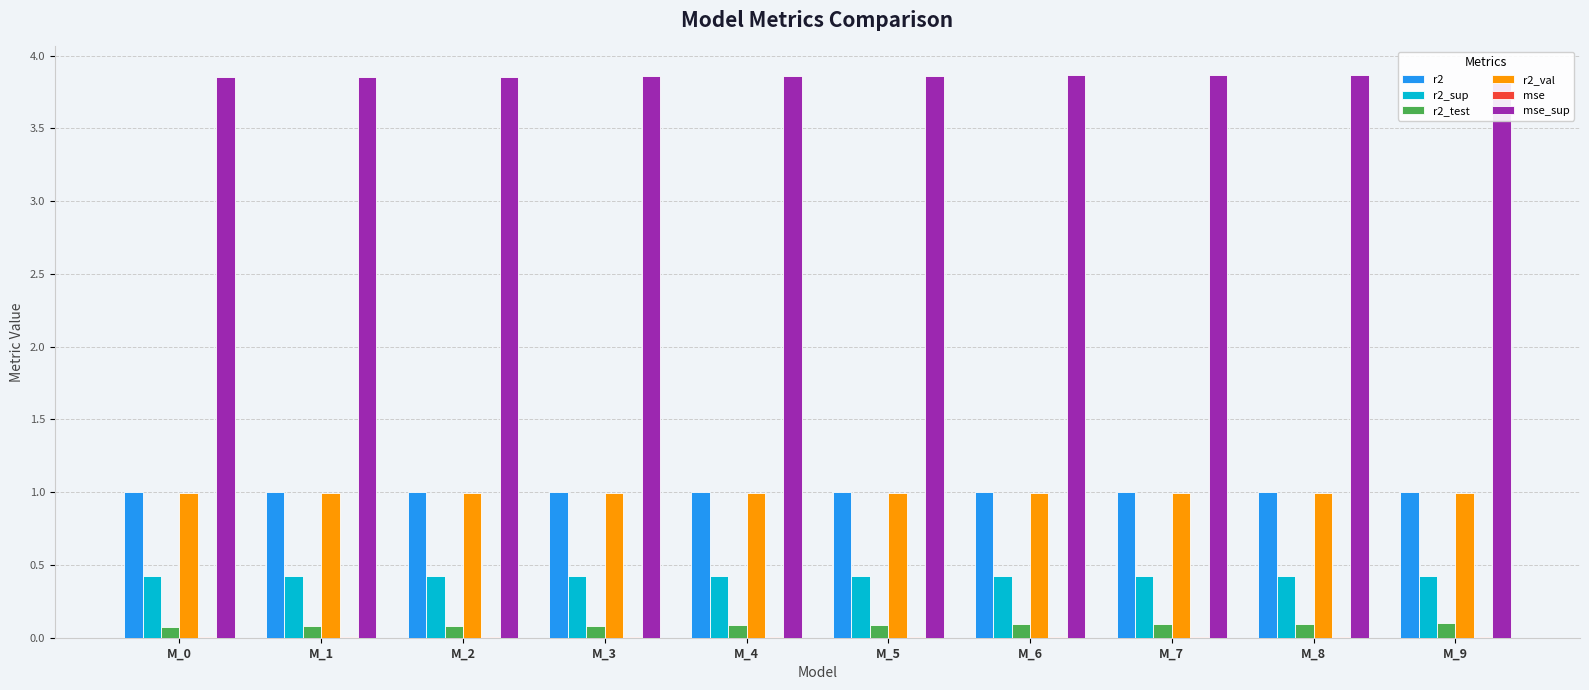

What is the maximum value shown in the chart?

3.9